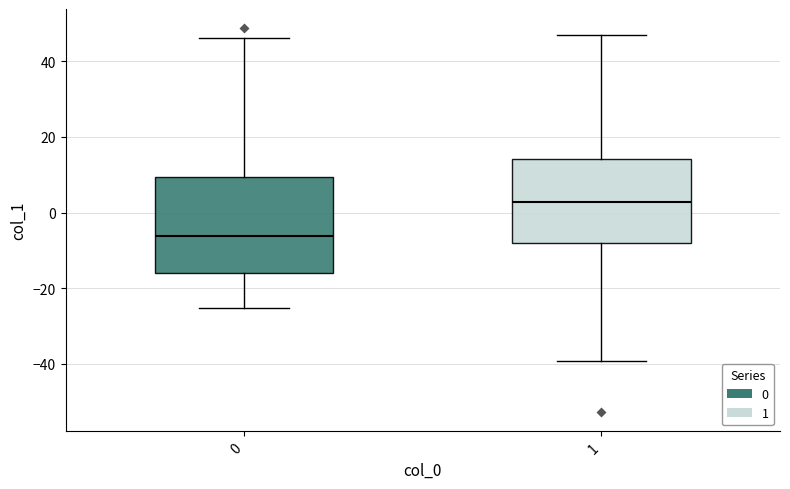

Which box is the tallest, from its lower edge to its upper edge?

0